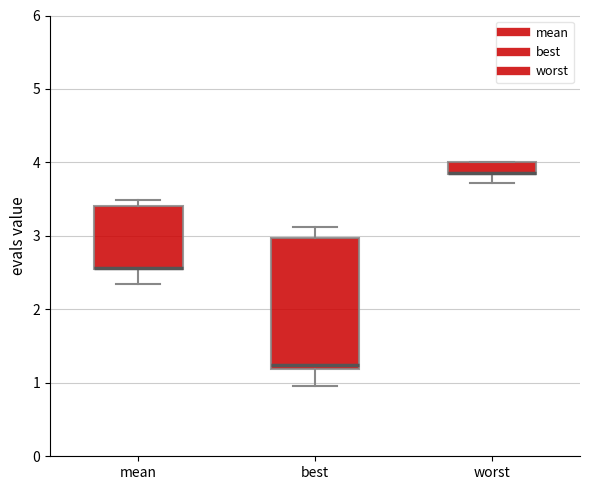

Where is the upper edge of the box for mean on the y-axis? The values are not printed on the chart, so give them approximately, as read against the axis.

3.4